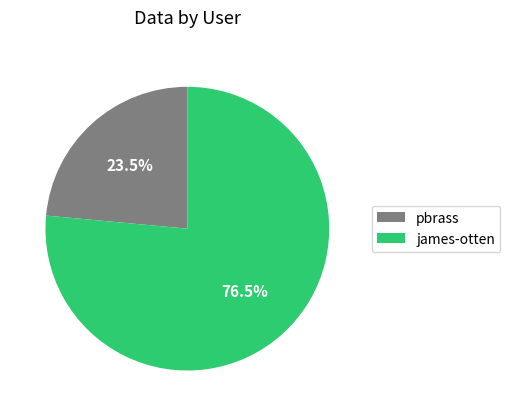

Which has a higher value, pbrass or james-otten?

james-otten